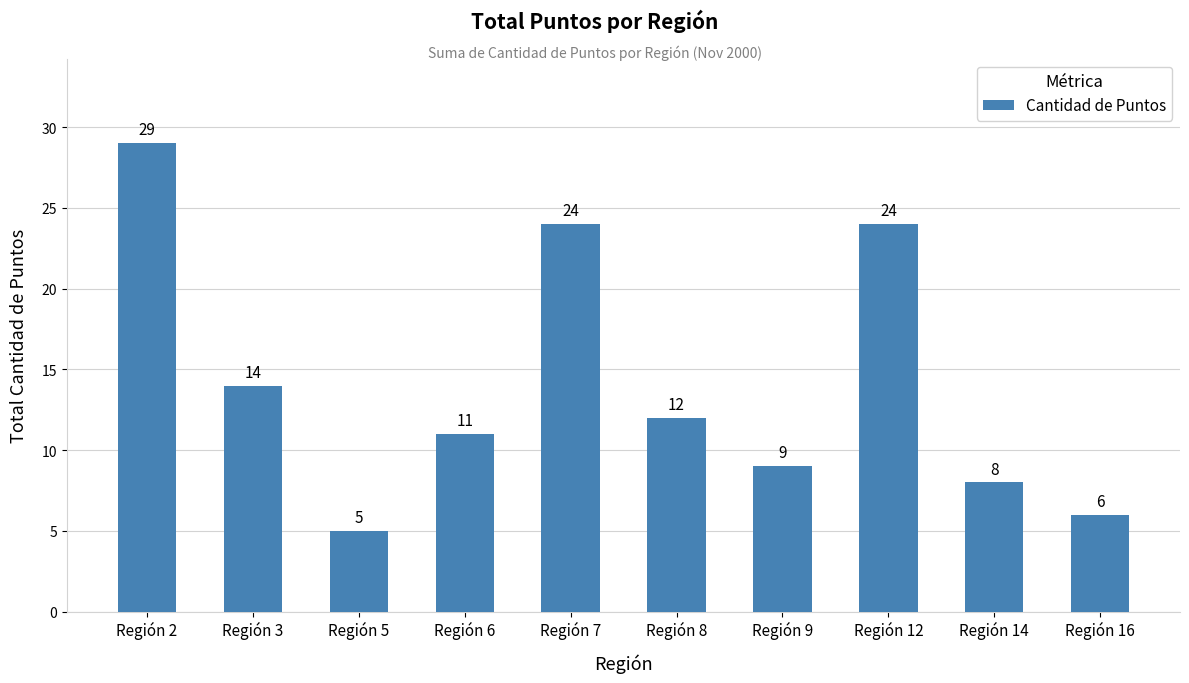

The chart shows a value of 8 at Región 16. True or false?

False